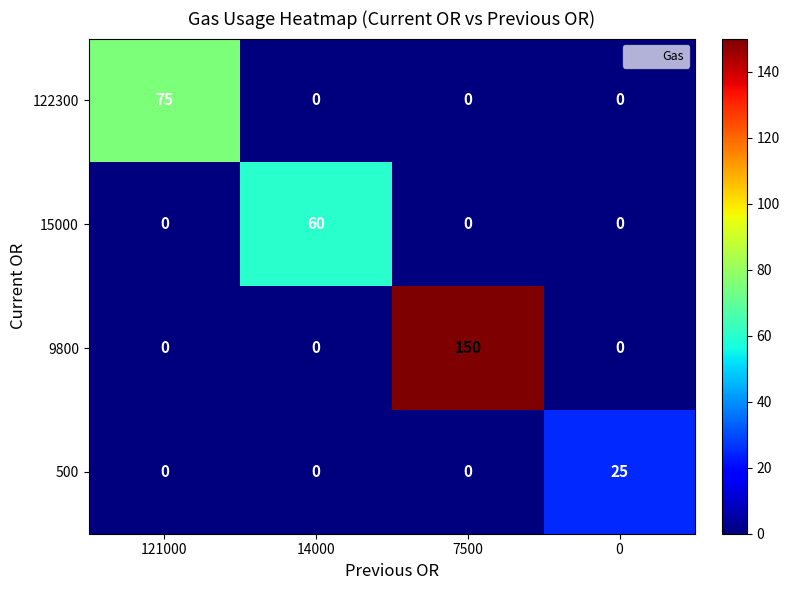

At how many categories does at least one series exceed 121?

1